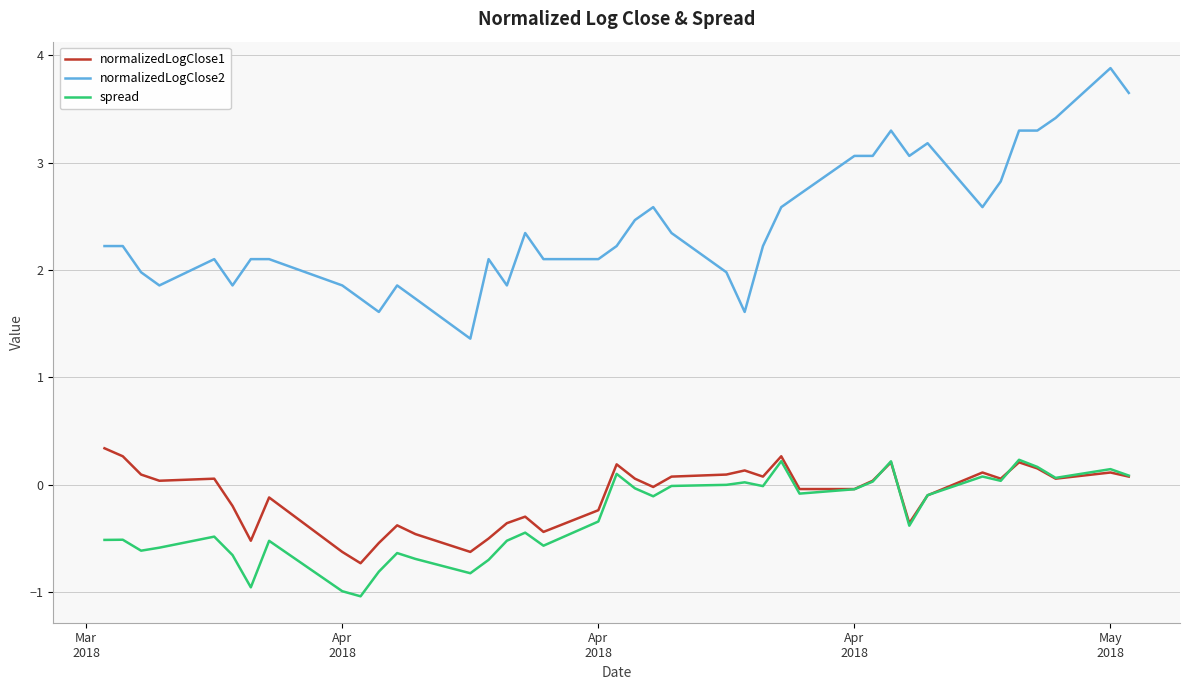

What is the difference between the maximum and second lowest values in the normalizedLogClose2 series?

2.3